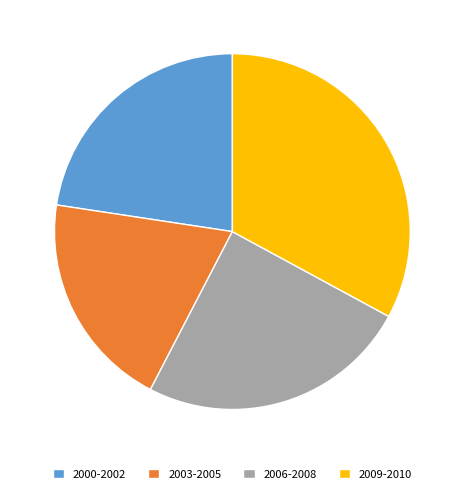

What is the ratio of the value at 2009-2010 to the value at 2000-2002?

1.5